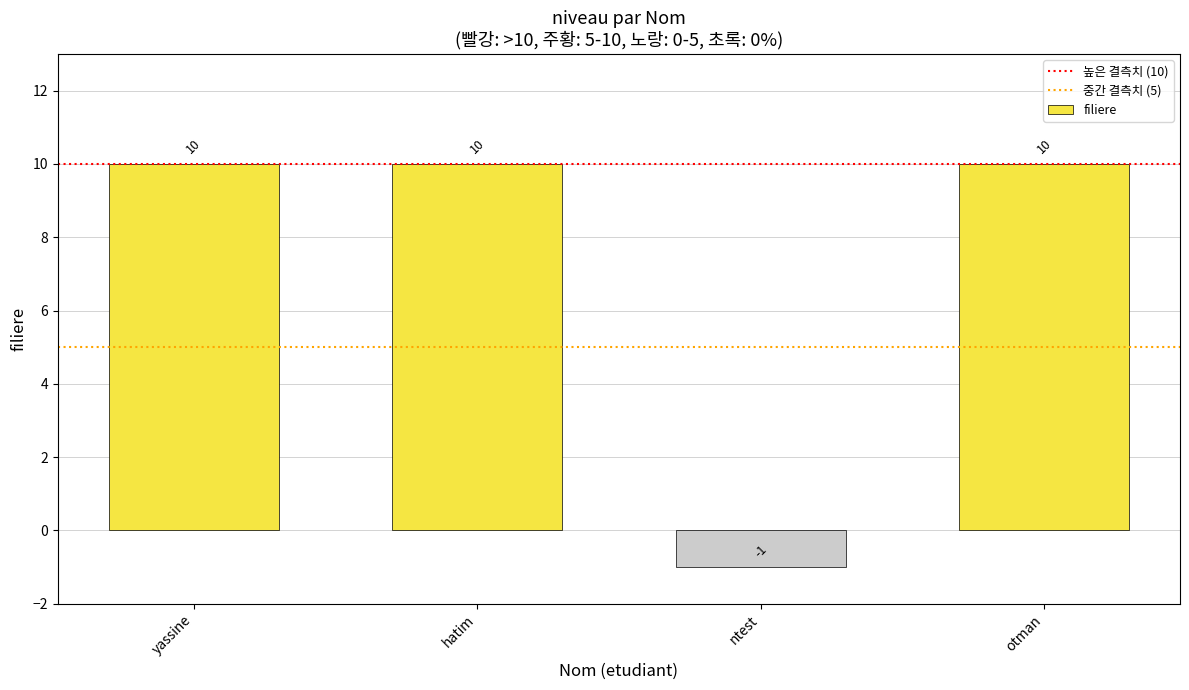

Reading right to left, extract all data points from this chart.

otman=10	ntest=-1	hatim=10	yassine=10